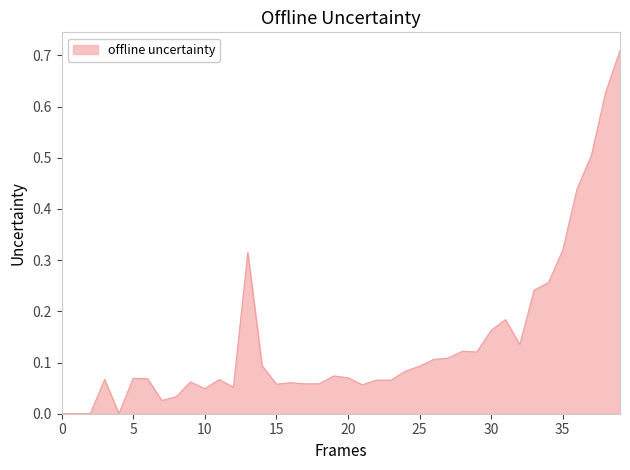

Does the chart display data point markers on the line(s)?

No